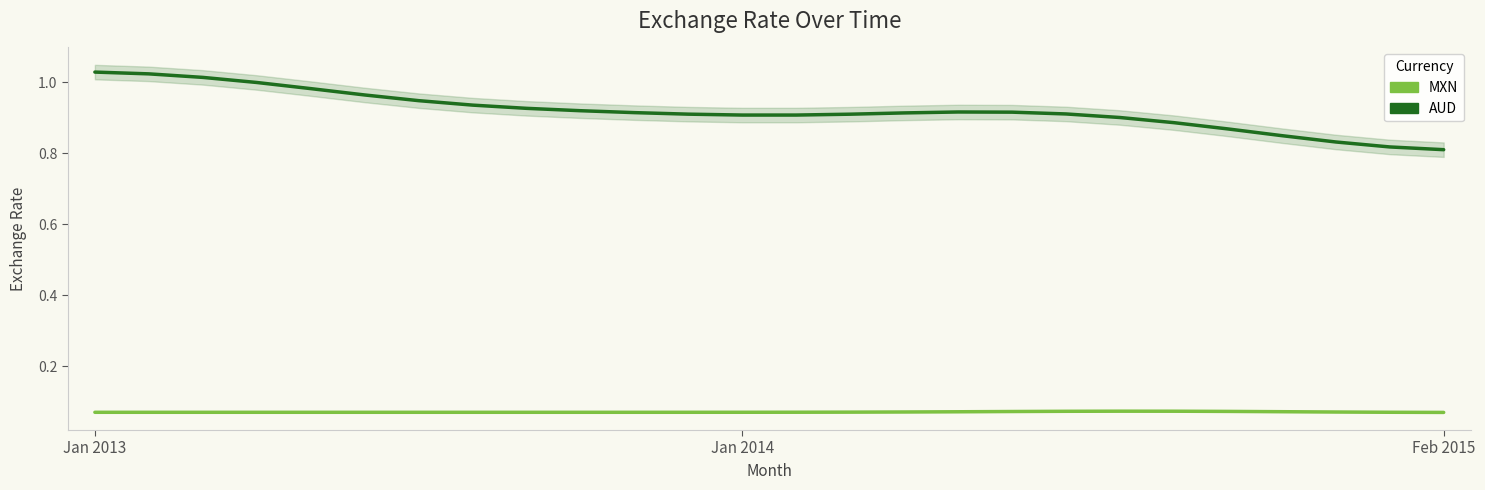

True or false: AUD and MXN cross at least once.

False